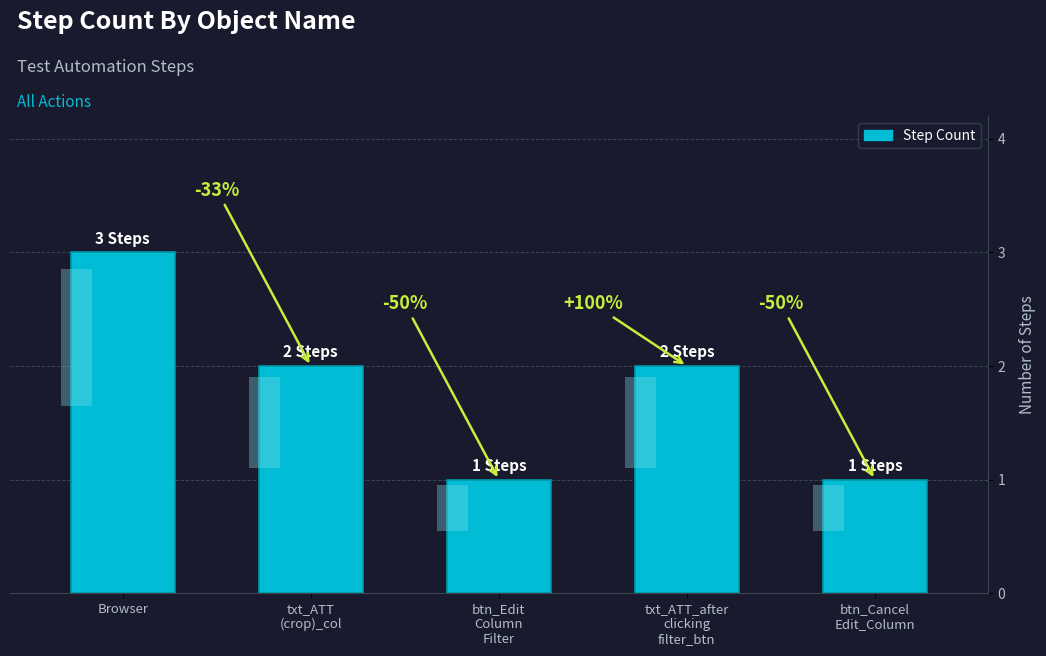

Reading left to right, extract all data points from this chart.

3	2	1	2	1